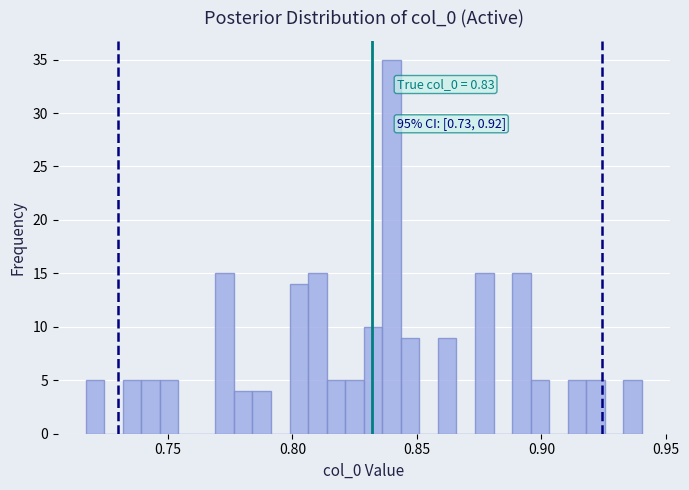

Around what value on the x-axis is the tallest bar? Give the approximate position of its centre, as read against the axis.

0.840